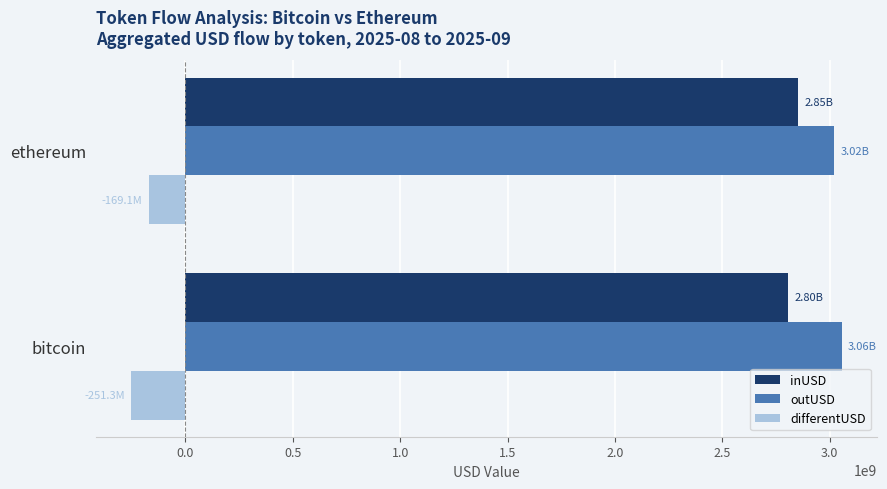

Which series has the largest total across all categories?

outUSD